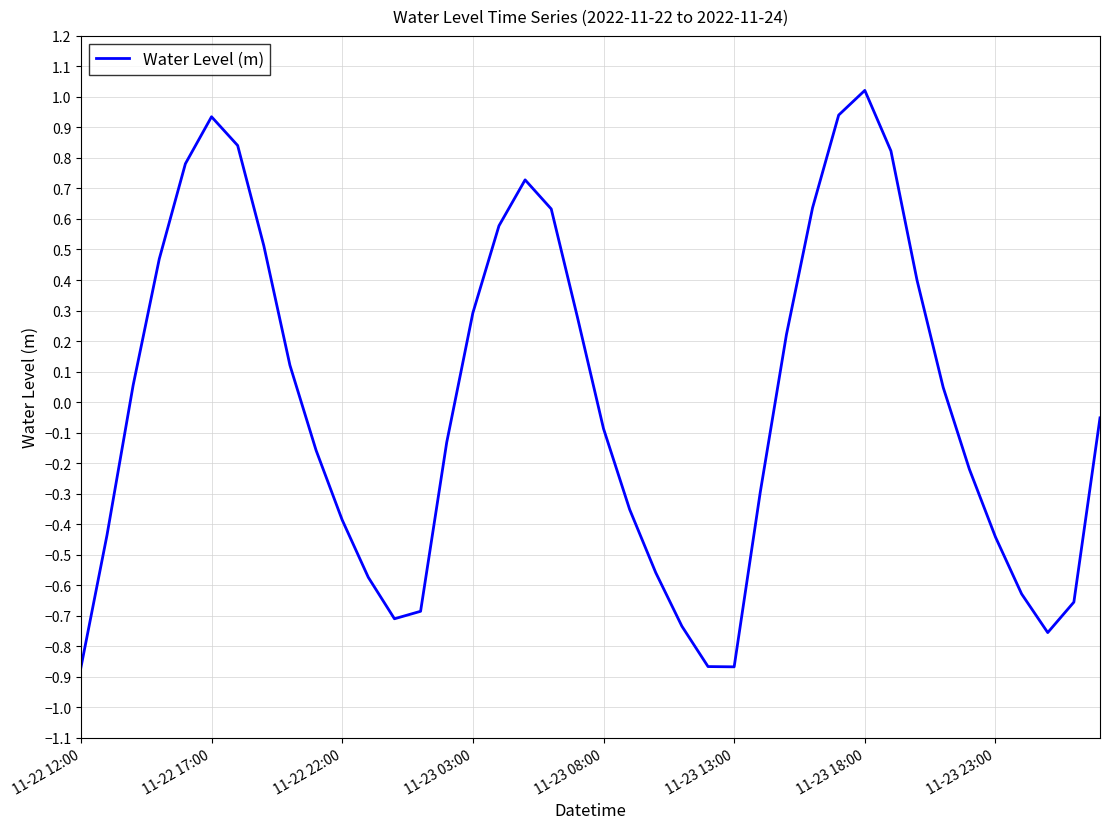

What is the greatest value displayed?

1.0